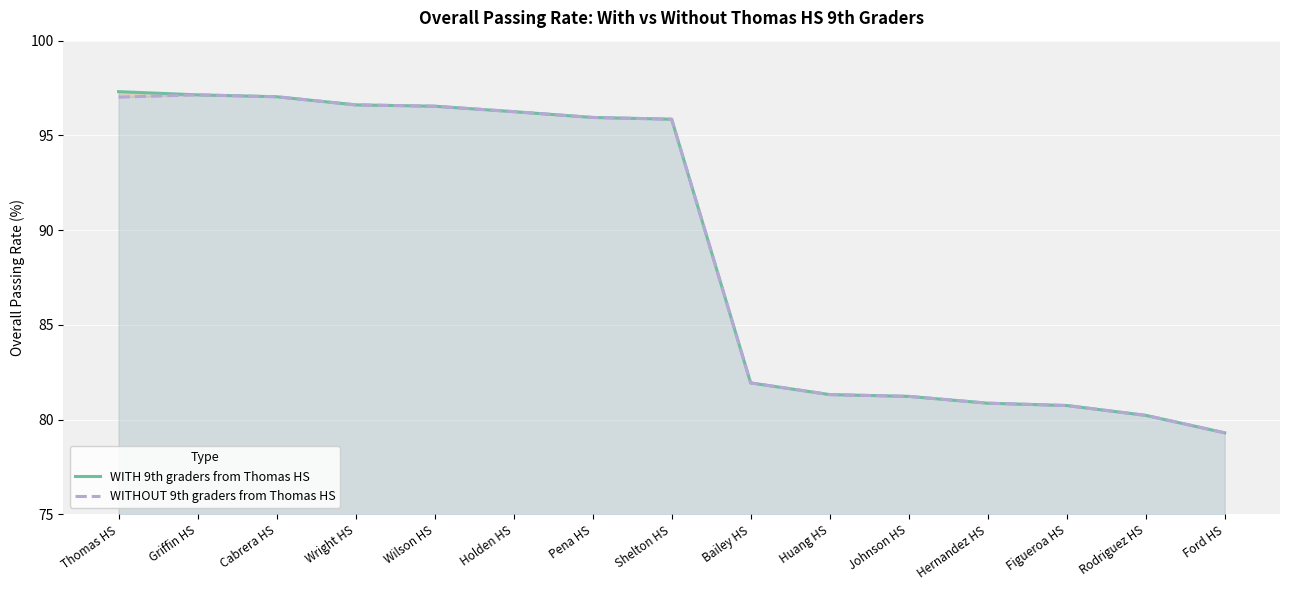

True or false: WITH 9th graders from Thomas HS has more than 0 interior local peaks.

False